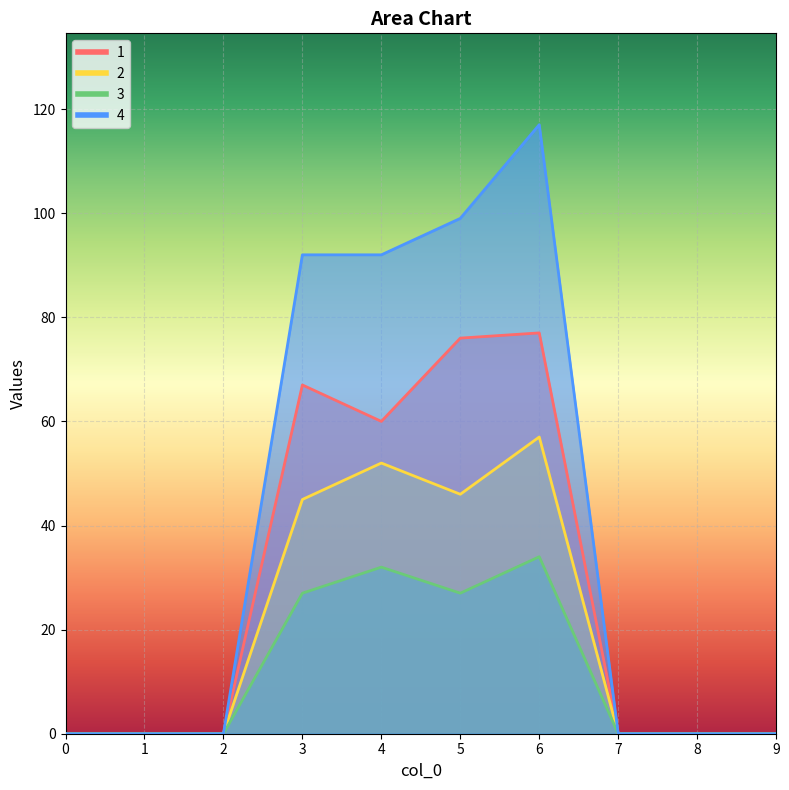

True or false: 2 and 4 cross at least once.

False